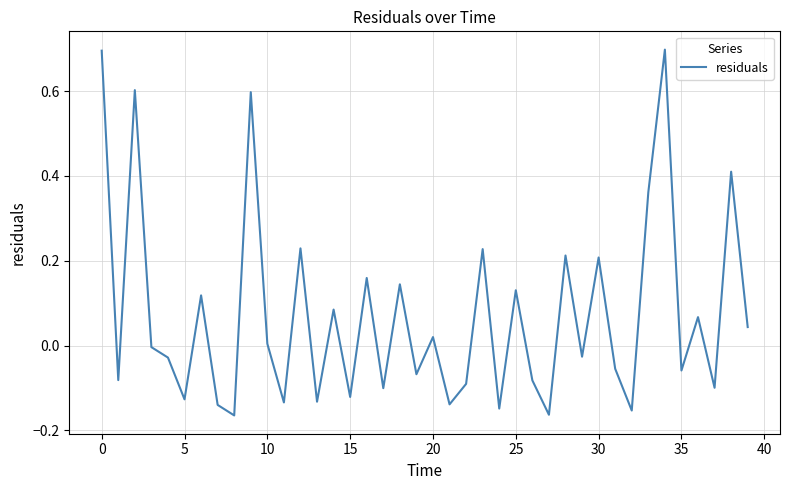

What is the greatest value displayed?

0.7